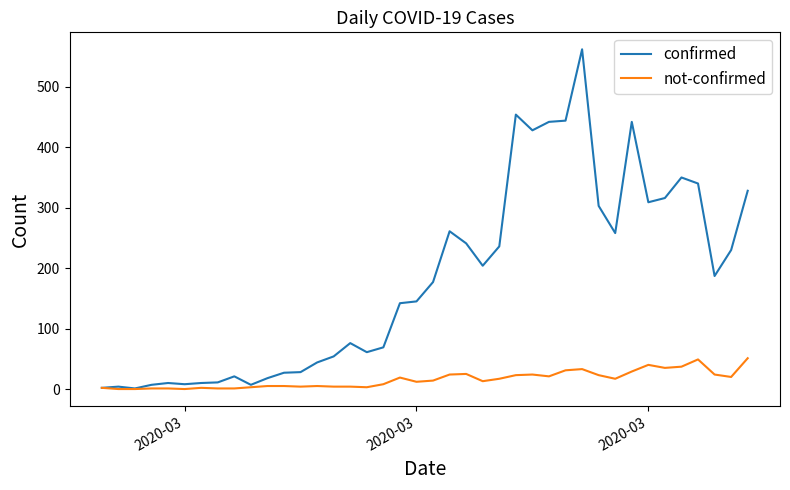

What is the difference between the maximum and second lowest values in the confirmed series?

560